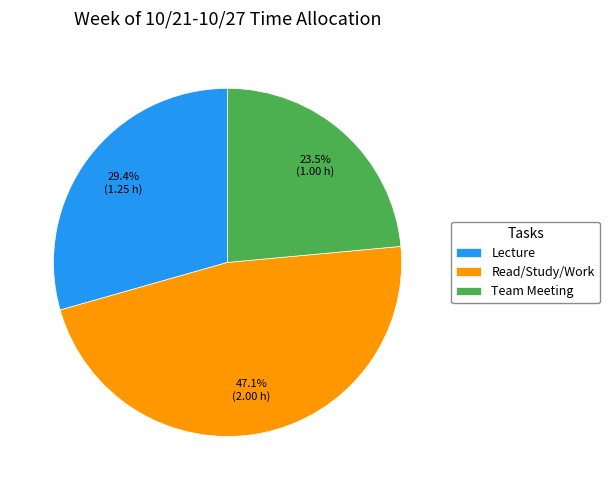

Which slice is the smallest?

Team Meeting